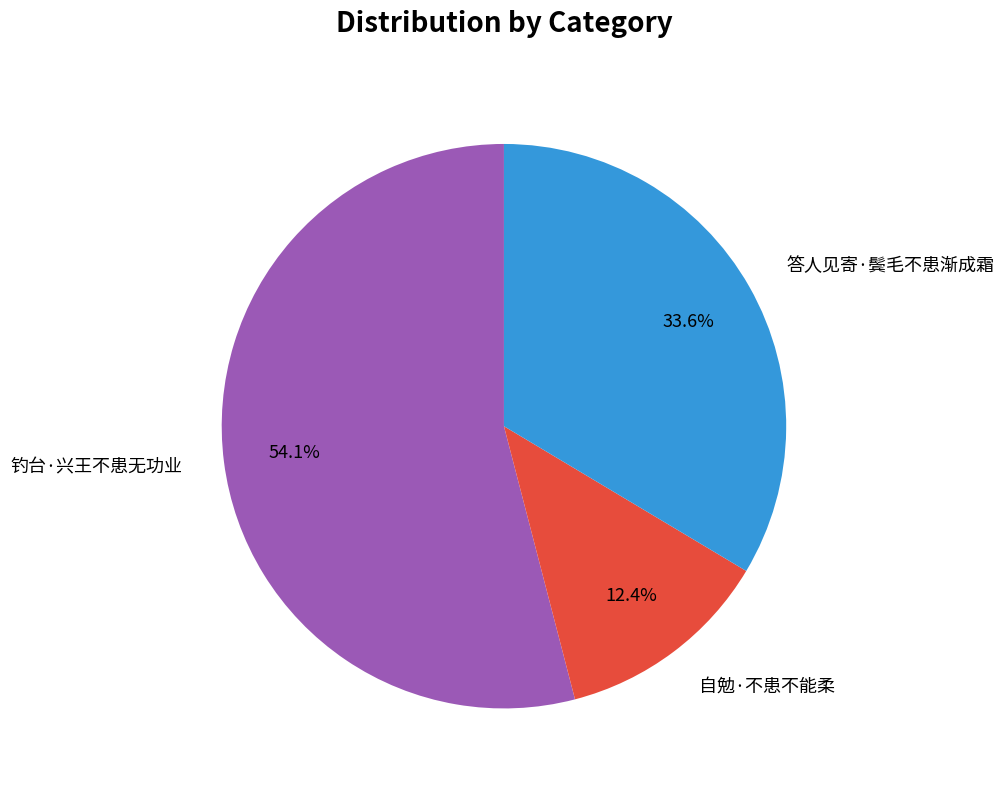

The 钓台·兴王不患无功业 slice represents 54% of the pie. True or false?

True